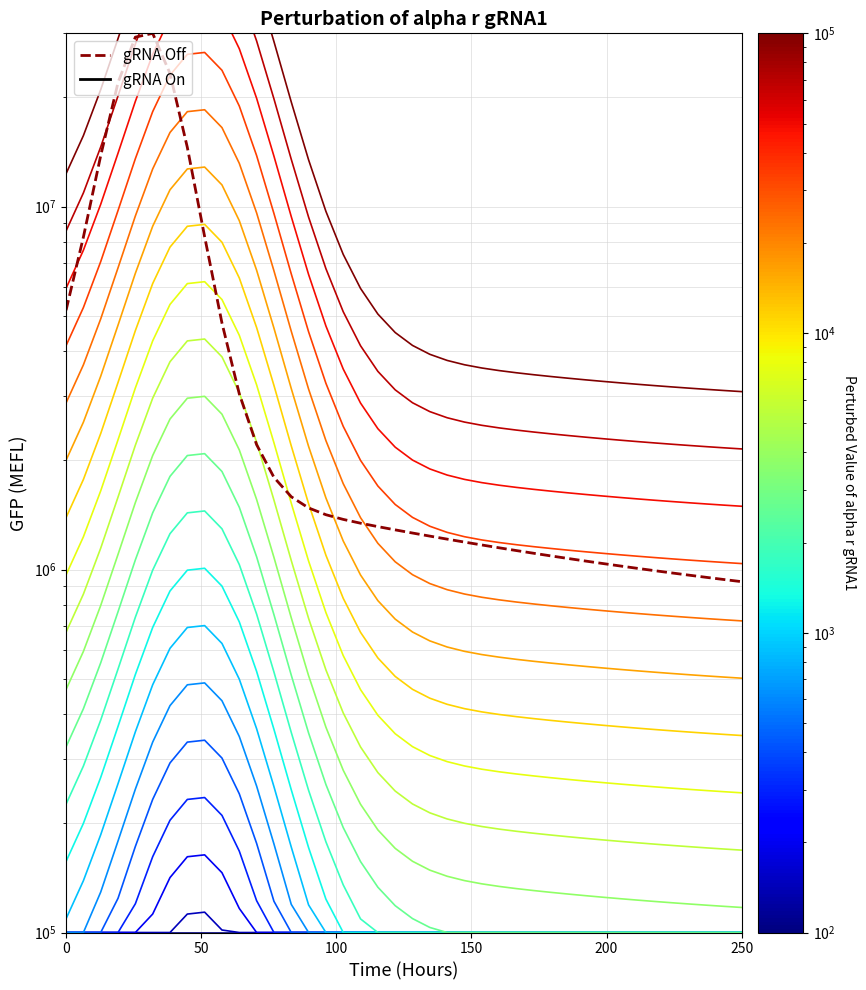

Is the value of gRNA On at 36 greater than the value of gRNA Off at 250?

No